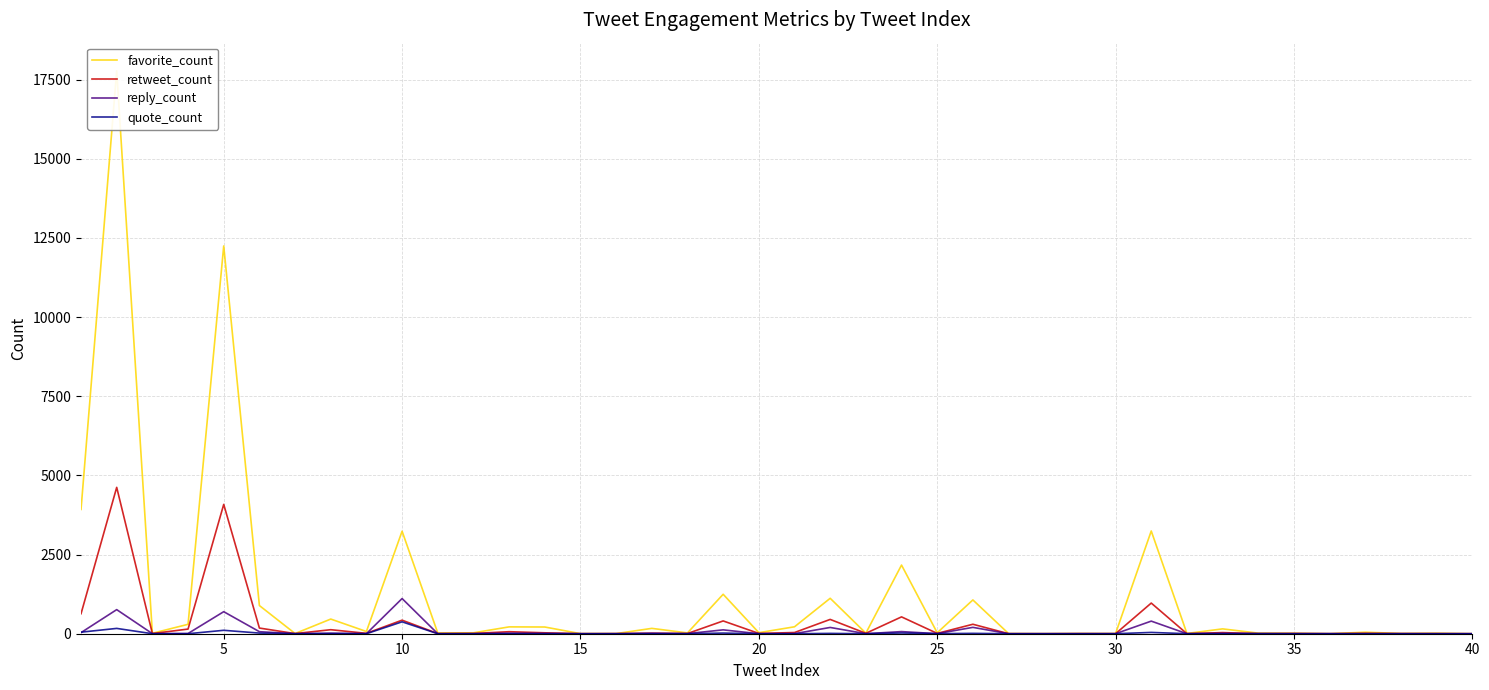

The value of reply_count at 5 is 761. True or false?

True